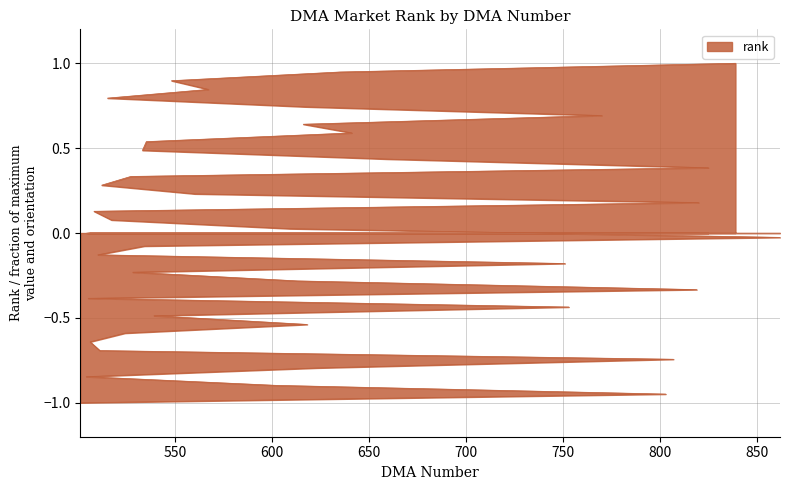

What is the minimum value shown in the chart?

-1.0